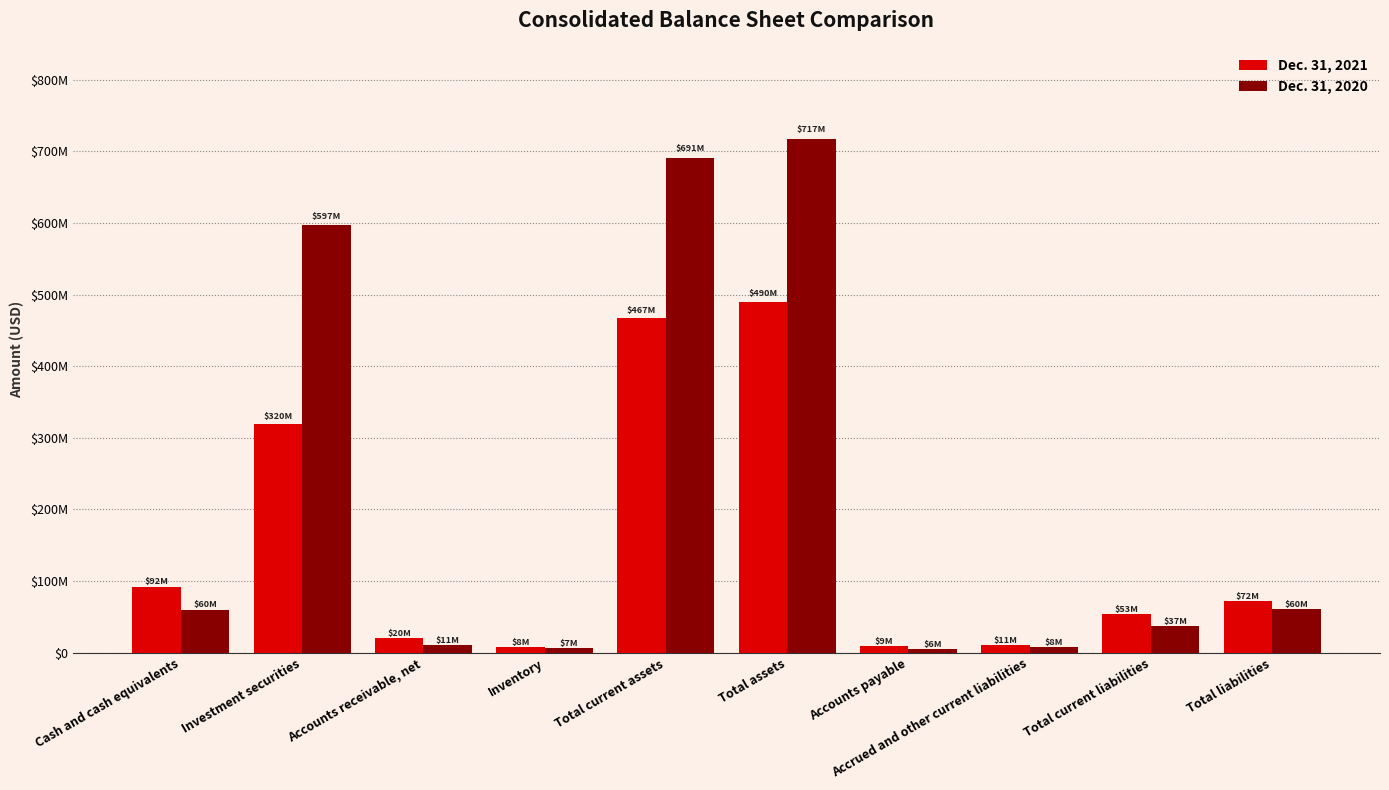

Which series has the widest spread of values?

Dec. 31, 2020